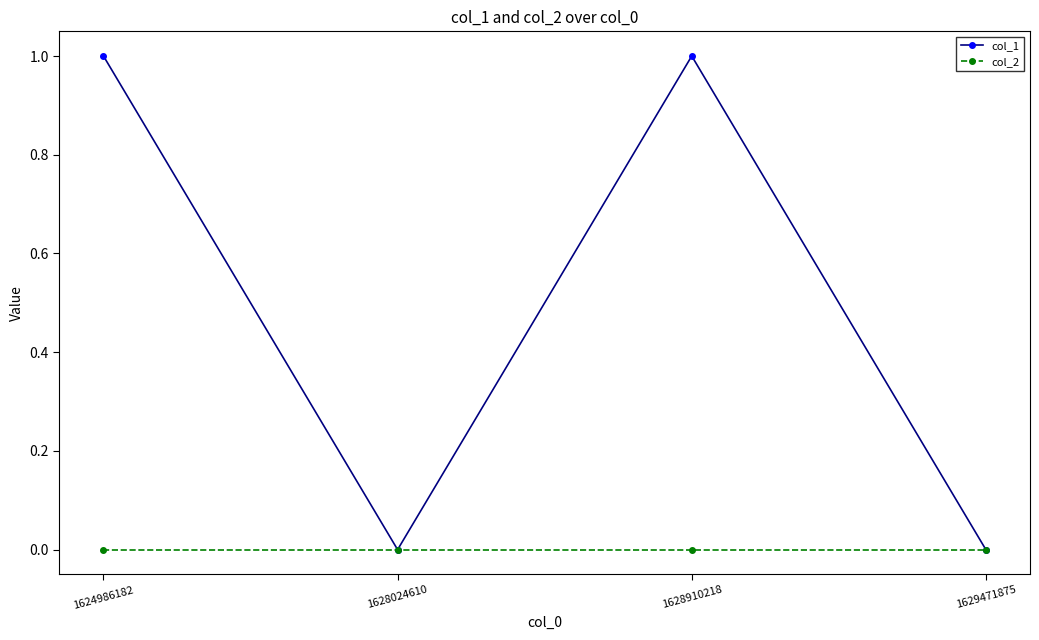

The col_2 series shows 0 at 1628910218. True or false?

True